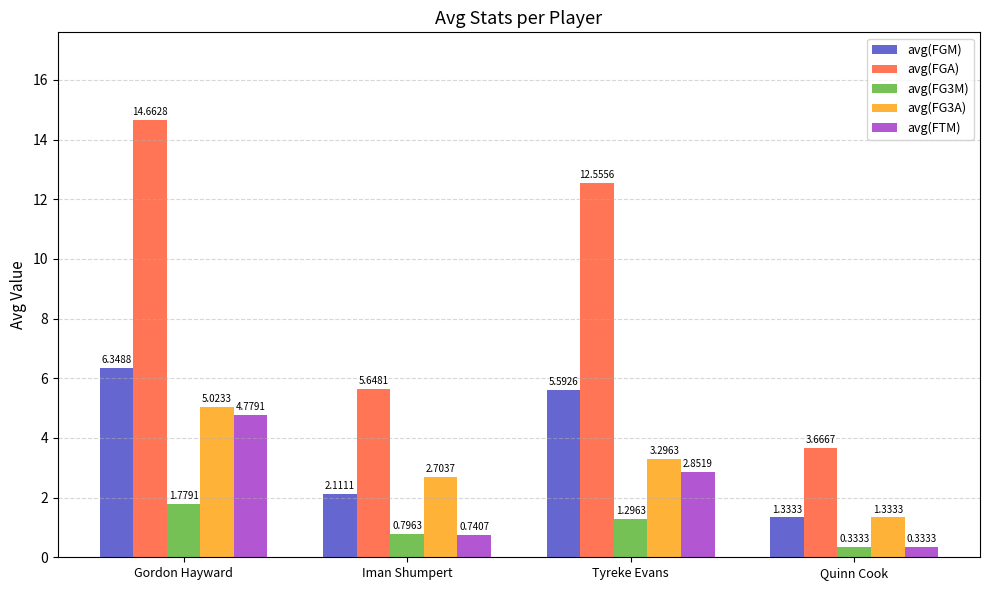

At how many categories does at least one series exceed 1?

4